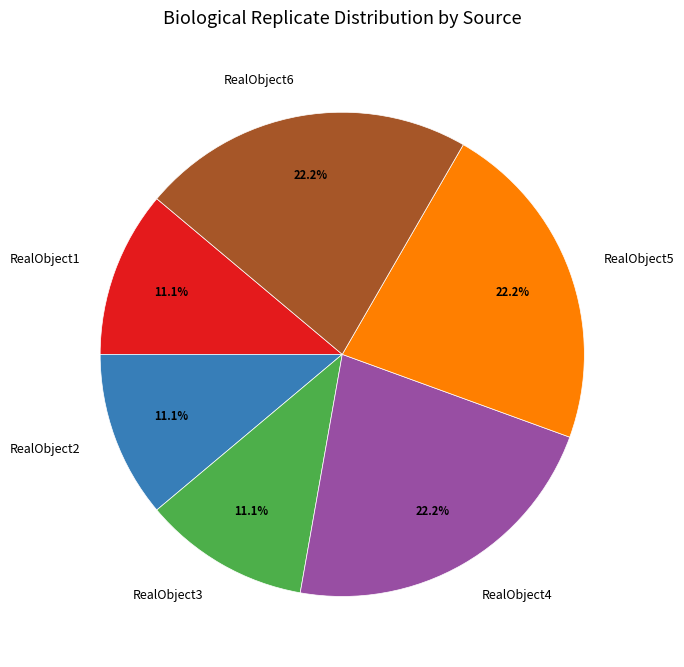

What is the ratio of the value at RealObject1 to the value at RealObject2?

1.0